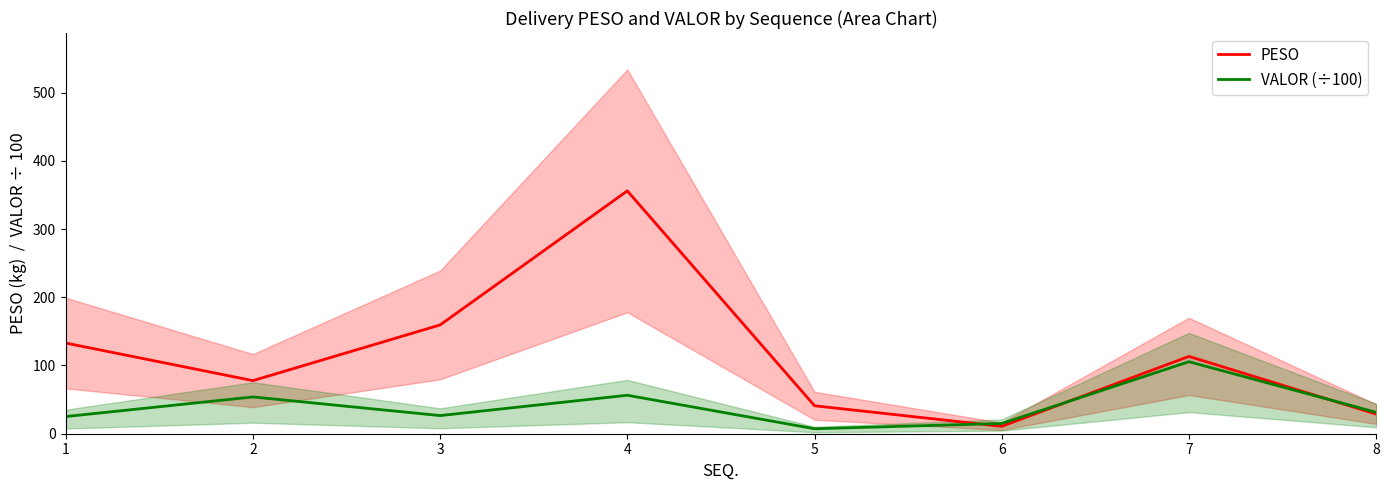

What is the minimum value for PESO?

10.8